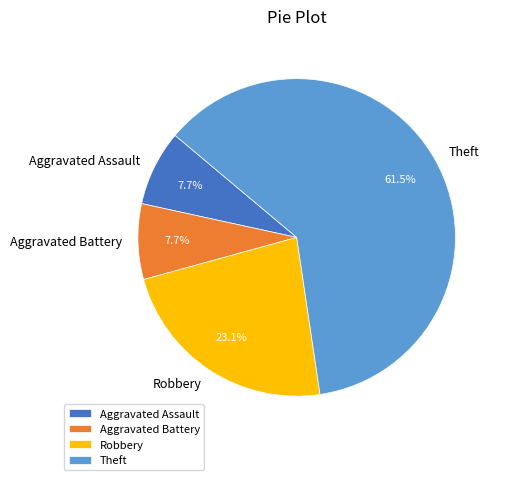

Which slice is the largest?

Theft